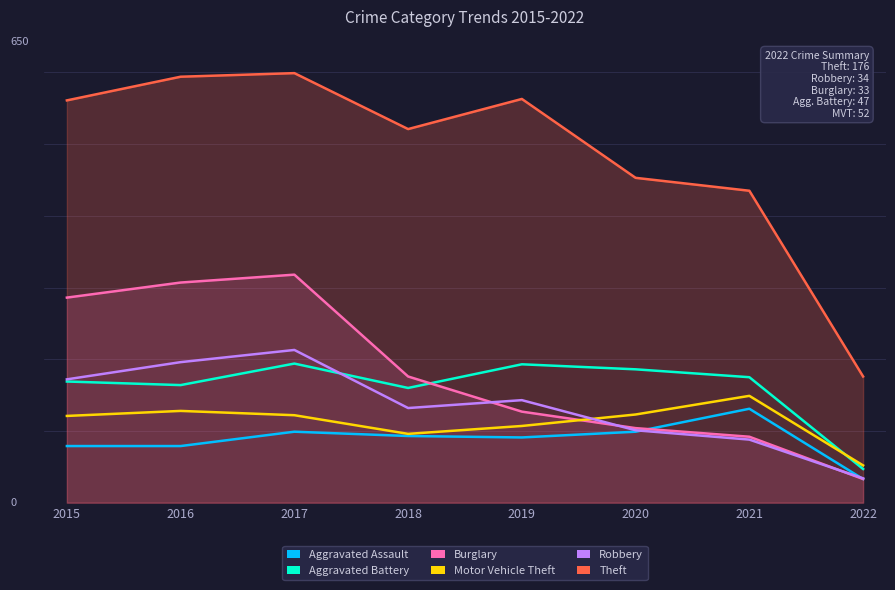

Where is Theft nearest to the value 387?

2021